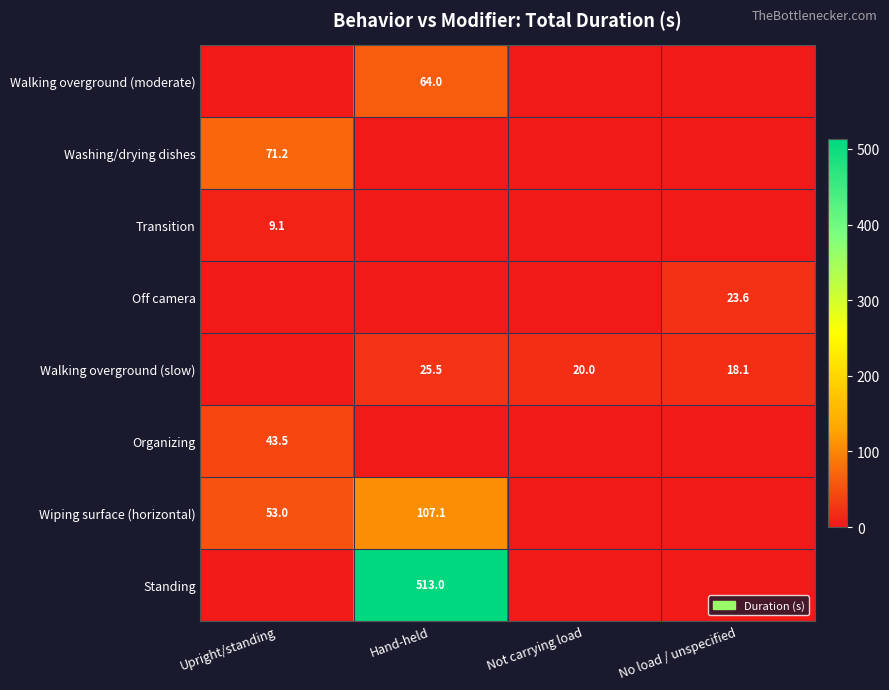

What is the total value across all series at Hand-held?

709.7